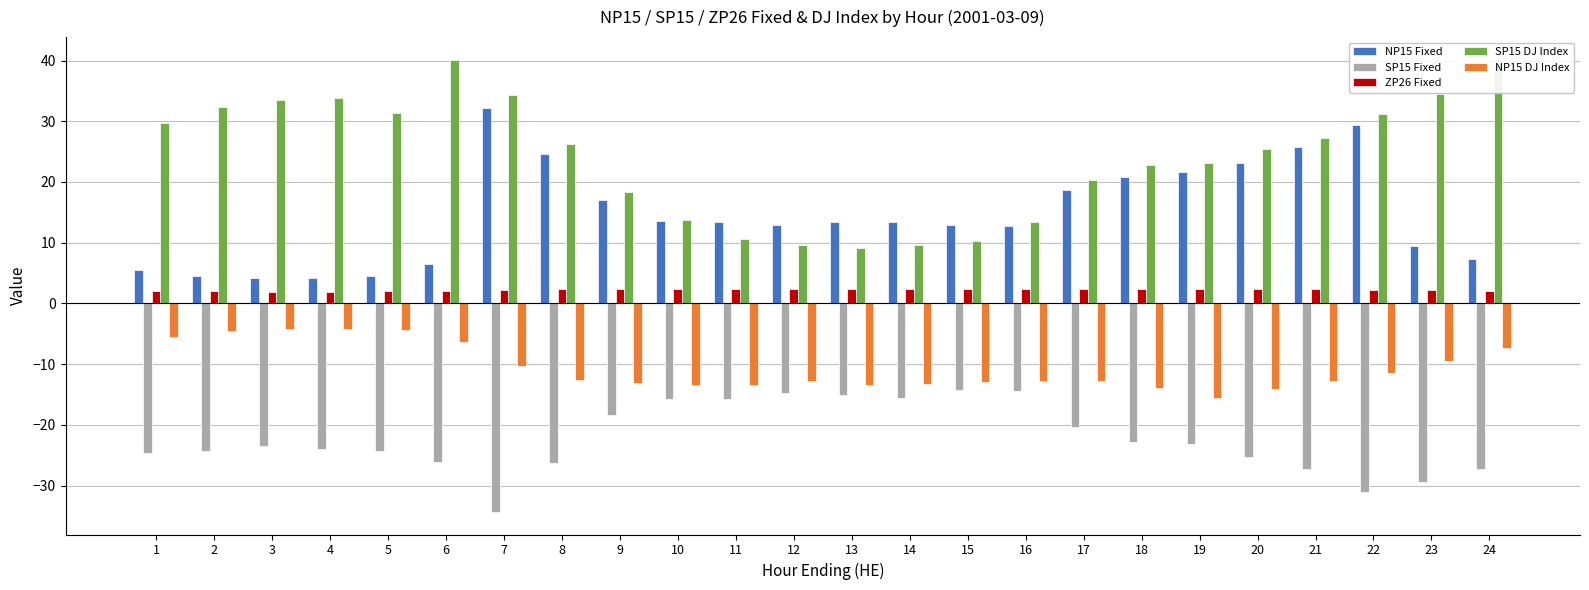

What is the sum of all NP15 DJ Index values?

-255.1